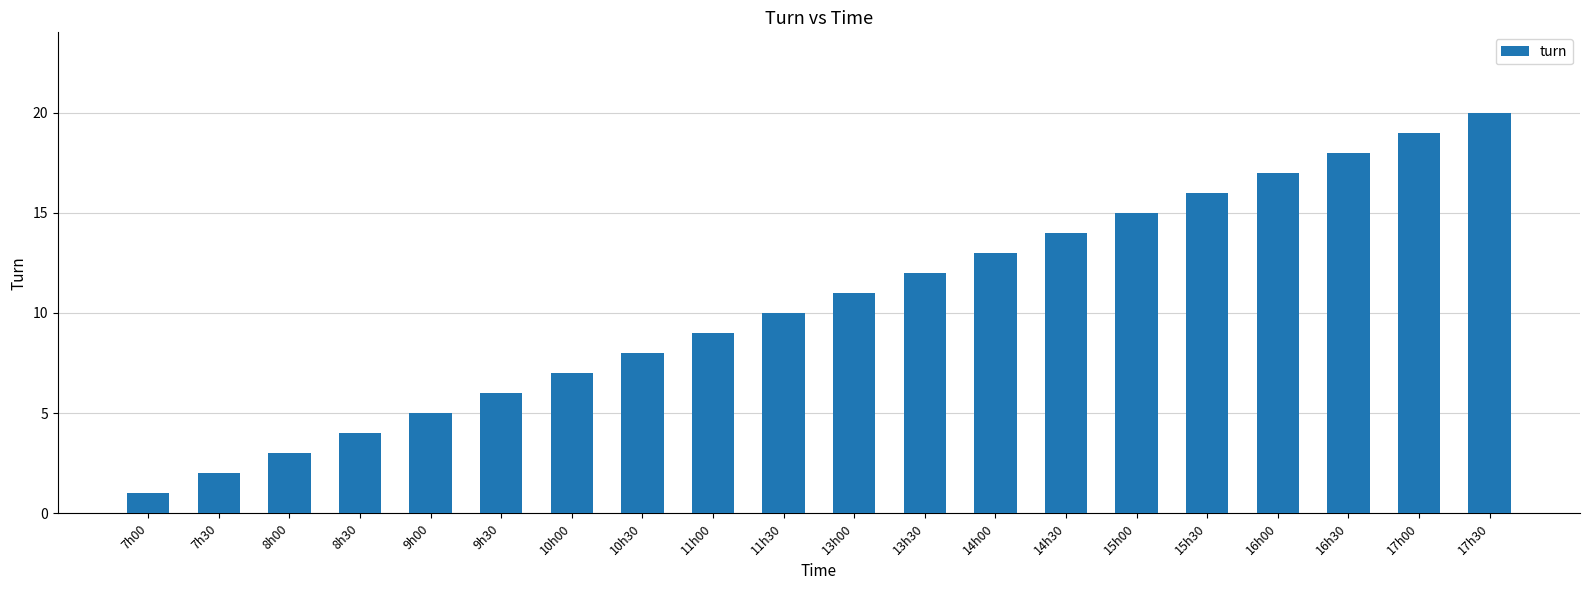

What is the sum of the values at 13h00 and 15h00?

26